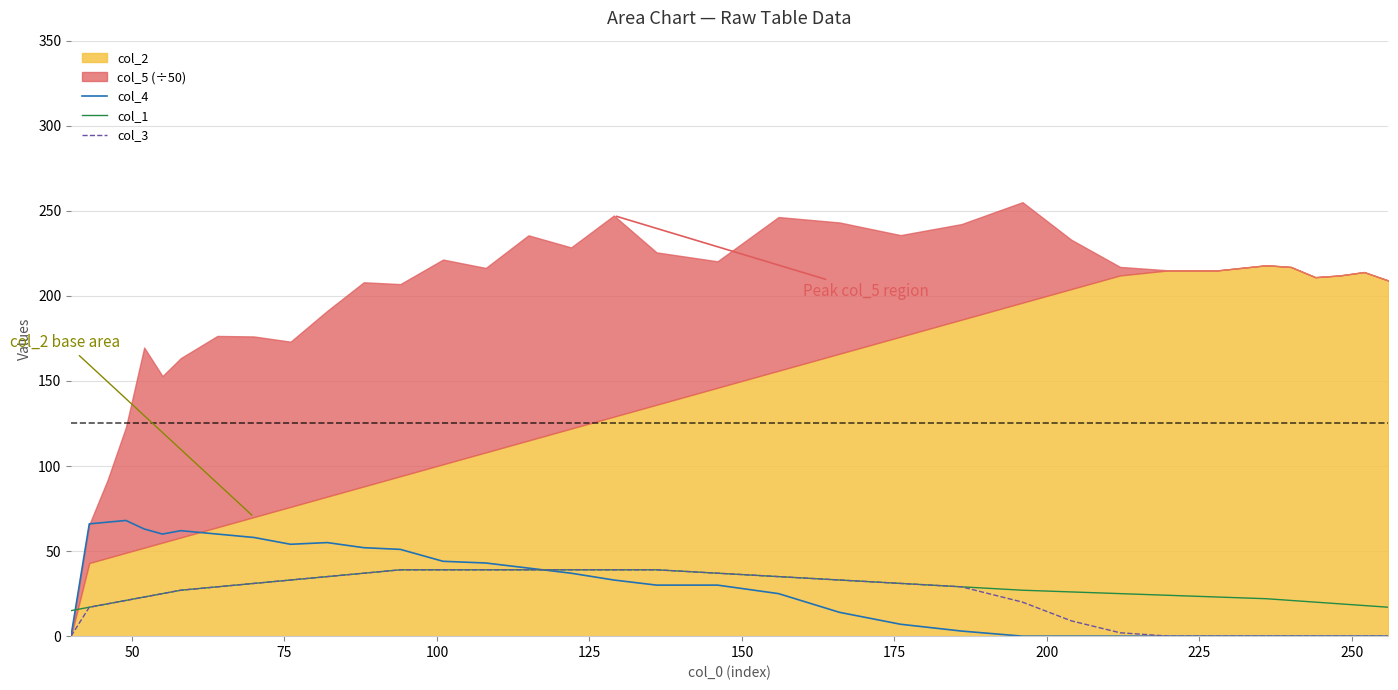

How many data points in col_1 are above 27?

17